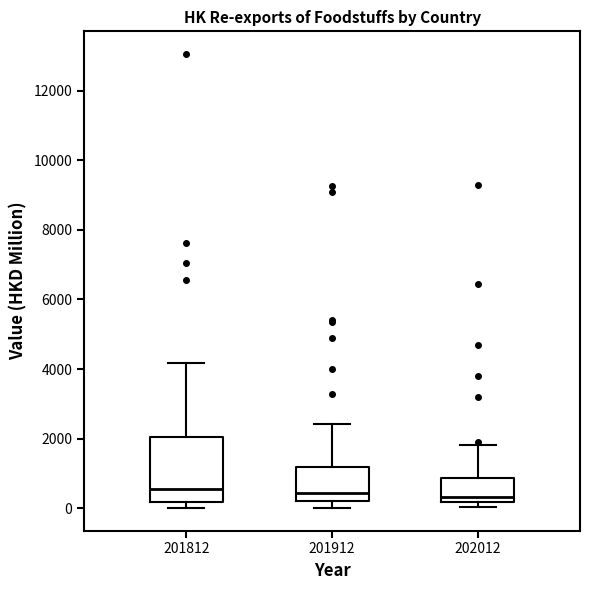

Reading left to right, read every box against the y-axis: the position of its median line, the range the box covers, and the ends of its whiskers. The values are not printed on the chart, so give them approximately, as read against the axis.

201812: median 600, box 200 to 2000, whiskers 0 to 4200
201912: median 400, box 200 to 1200, whiskers 0 to 2400
202012: median 400, box 200 to 800, whiskers 0 to 1800